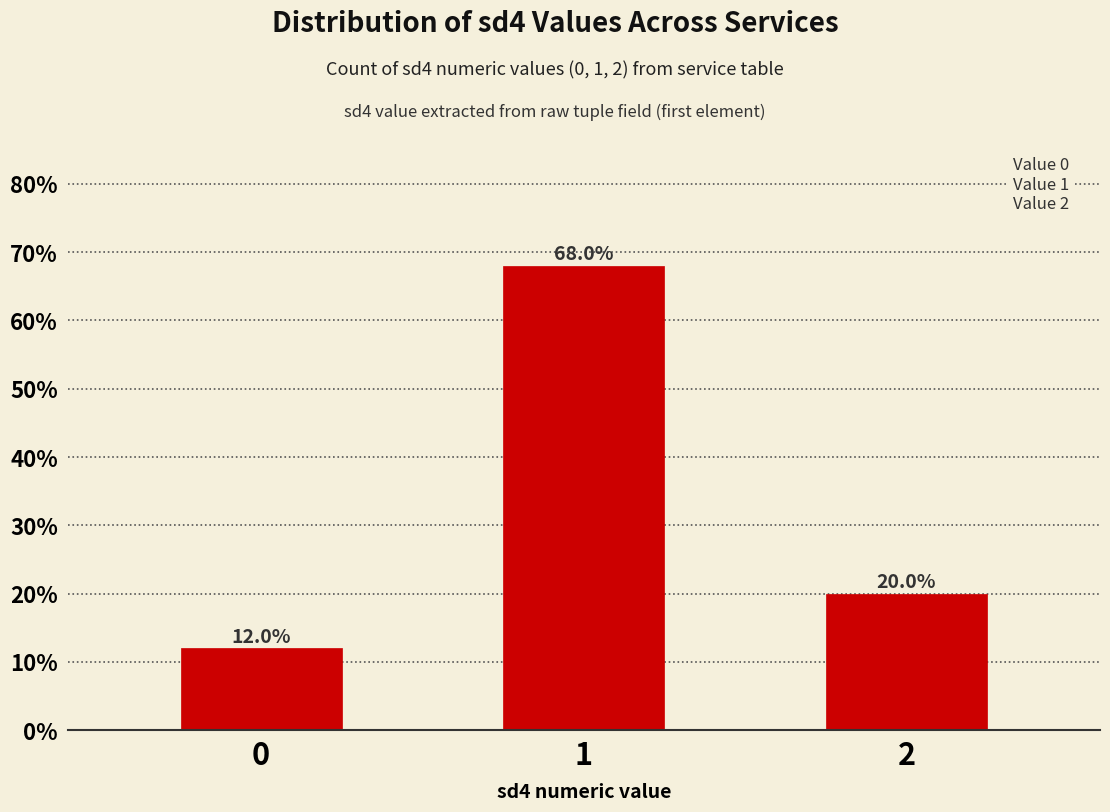

Reading right to left, extract all data points from this chart.

2=20	1=68	0=12